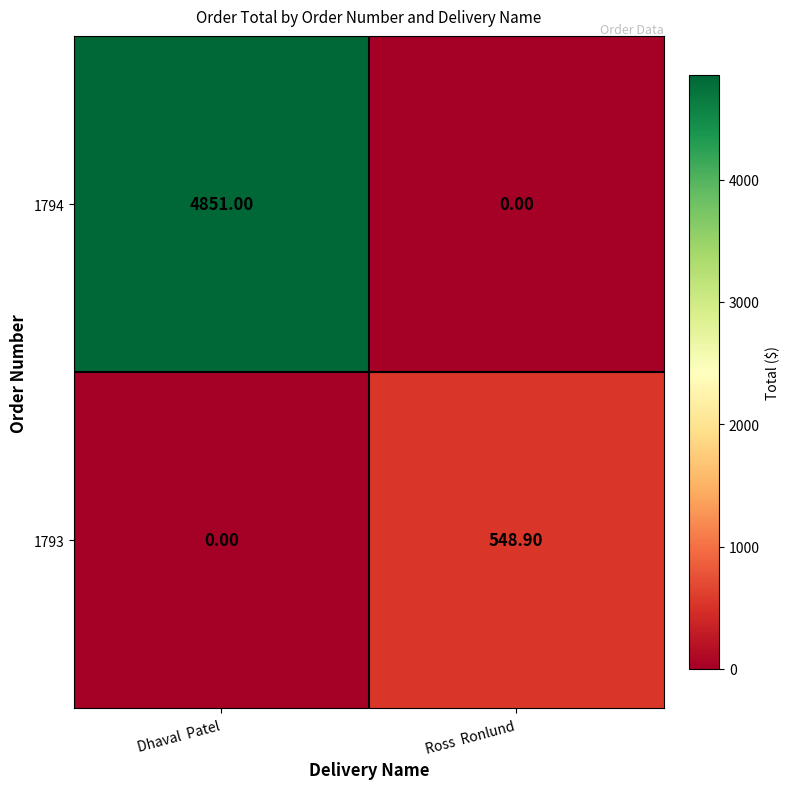

Count the number of categories in the chart.

2